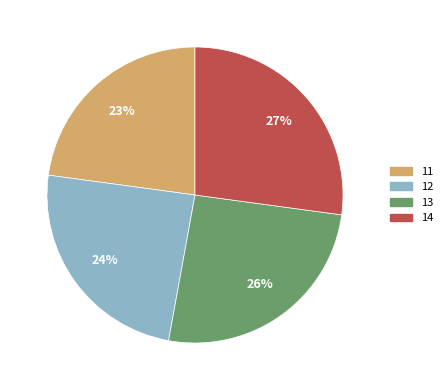

Approximately how many times larger is the value at 14 compared to 12?

1.1